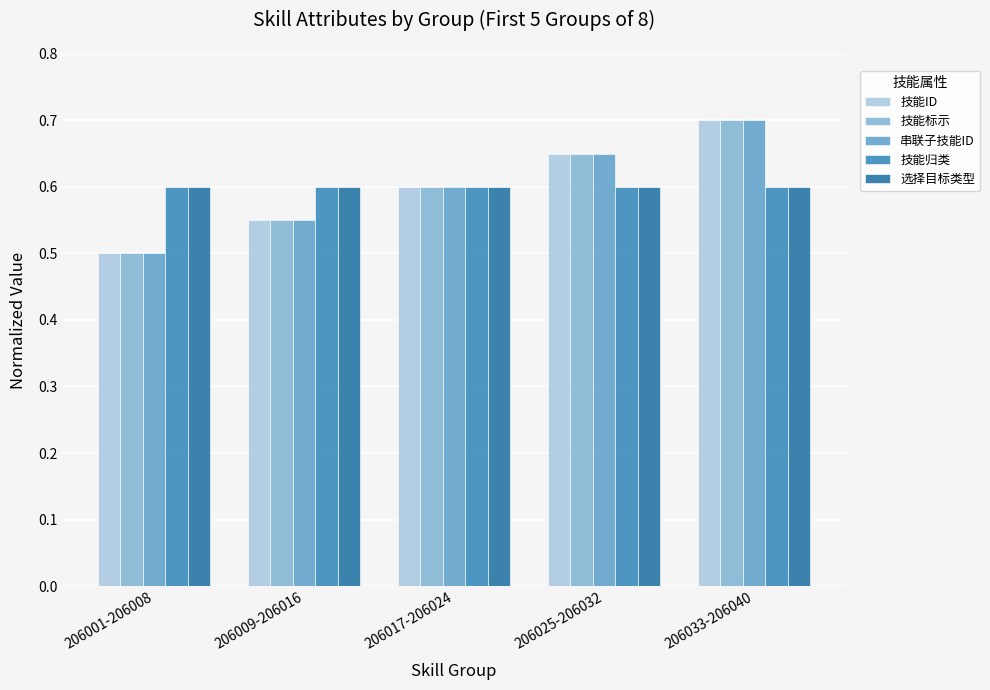

Does the chart contain stacked bars?

No